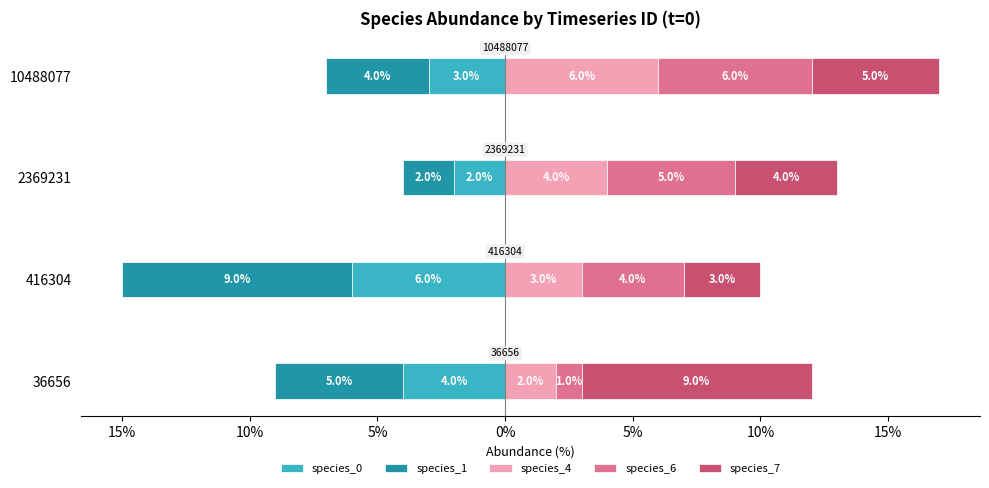

How many species_4 values are between 3 and 6?

3